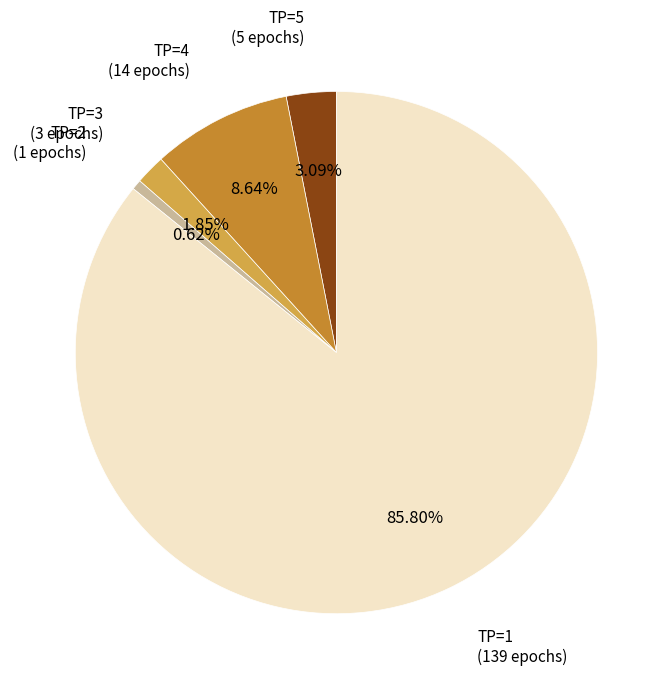

Is there a majority slice in this chart?

Yes